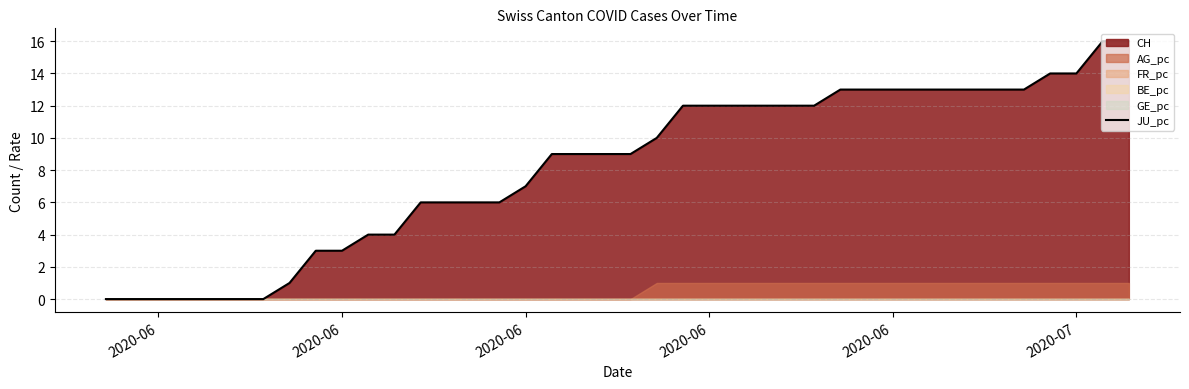

What is the value of the 34th point from the left?

13